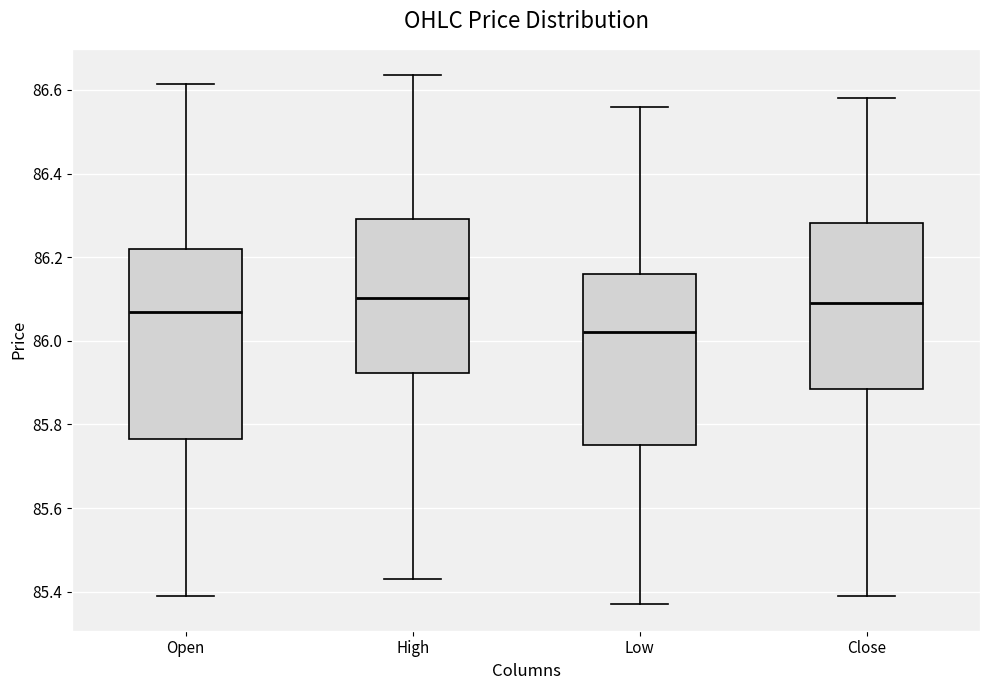

Reading left to right, read every box against the y-axis: the position of its median line, the range the box covers, and the ends of its whiskers. The values are not printed on the chart, so give them approximately, as read against the axis.

Open: median 86.08, box 85.76 to 86.22, whiskers 85.40 to 86.62
High: median 86.10, box 85.92 to 86.30, whiskers 85.44 to 86.64
Low: median 86.02, box 85.76 to 86.16, whiskers 85.38 to 86.56
Close: median 86.10, box 85.88 to 86.28, whiskers 85.40 to 86.58